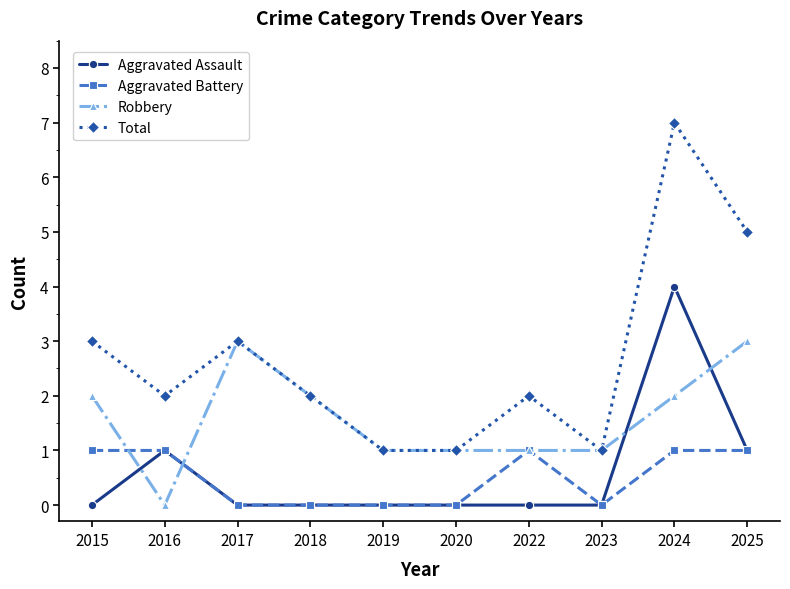

Reading right to left, what are all the values shown in this chart?

Aggravated Assault: 1	4	0	0	0	0	0	0	1	0
Aggravated Battery: 1	1	0	1	0	0	0	0	1	1
Robbery: 3	2	1	1	1	1	2	3	0	2
Total: 5	7	1	2	1	1	2	3	2	3